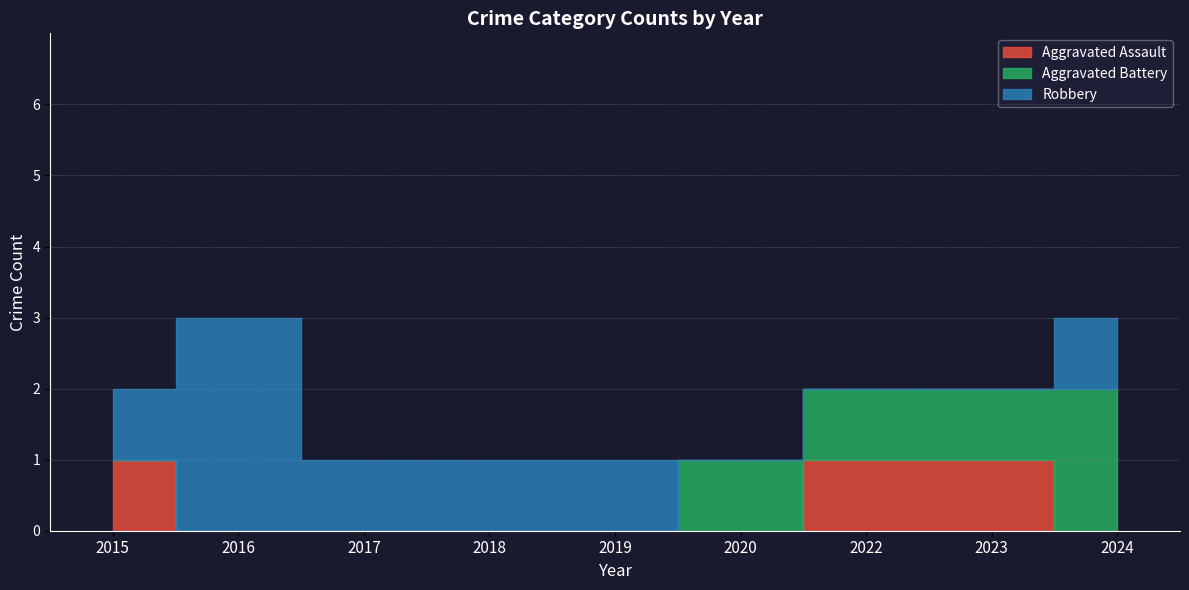

Reading left to right, list all the values displayed in this chart.

Aggravated Assault: 2015=1	2016=0	2017=0	2018=0	2019=0	2020=0	2022=1	2023=1	2024=0
Aggravated Battery: 2015=0	2016=0	2017=0	2018=0	2019=0	2020=1	2022=1	2023=1	2024=2
Robbery: 2015=1	2016=3	2017=1	2018=1	2019=1	2020=0	2022=0	2023=0	2024=1